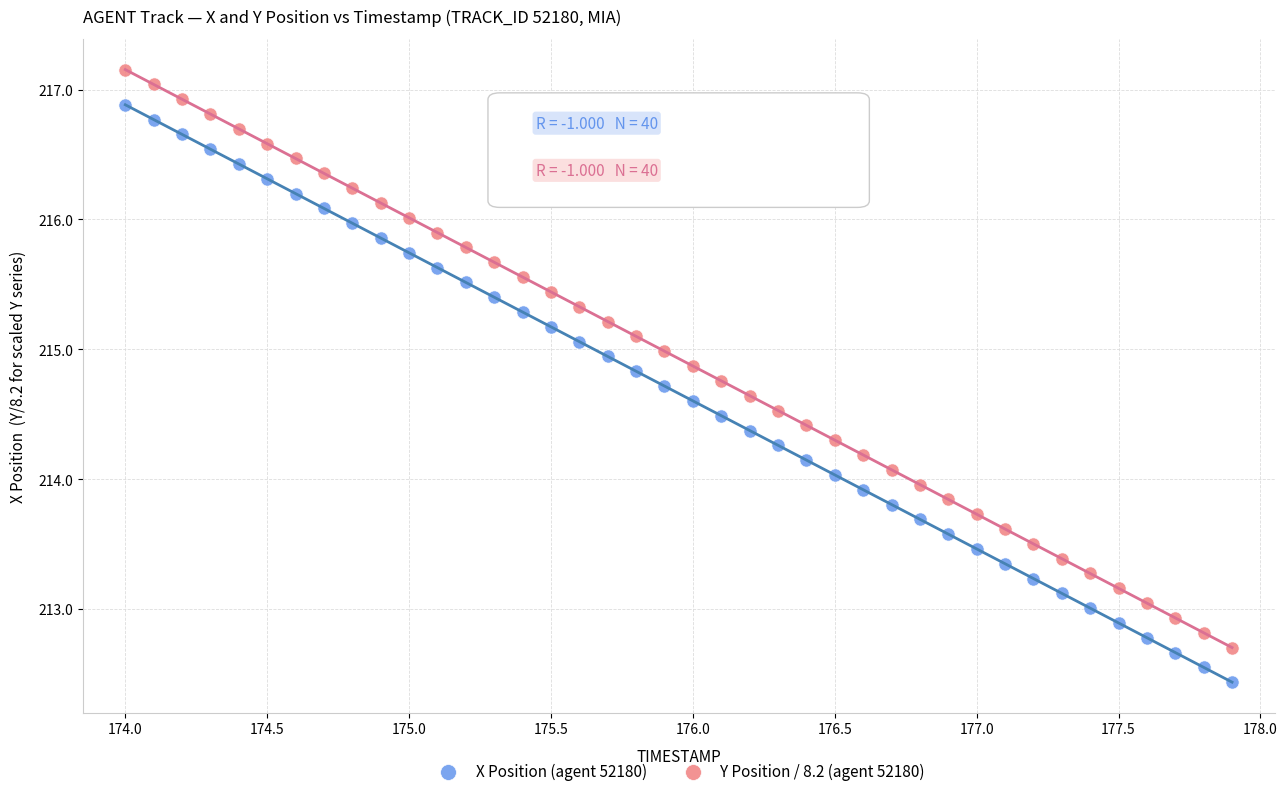

Across all data points, what is the range of Y values (max minus min)?

4.7